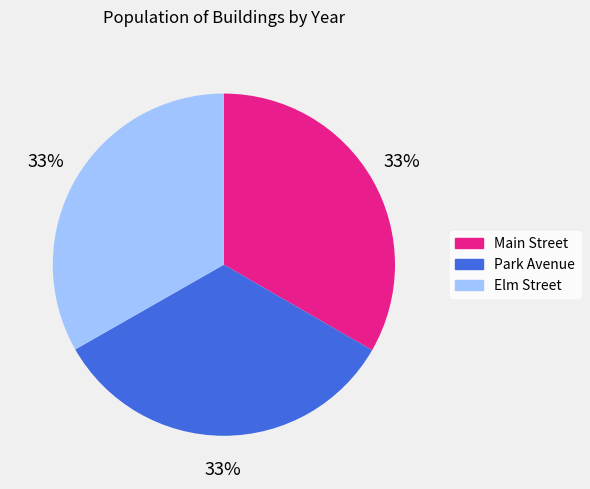

Is the sum of Main Street and Park Avenue greater than half?

Yes